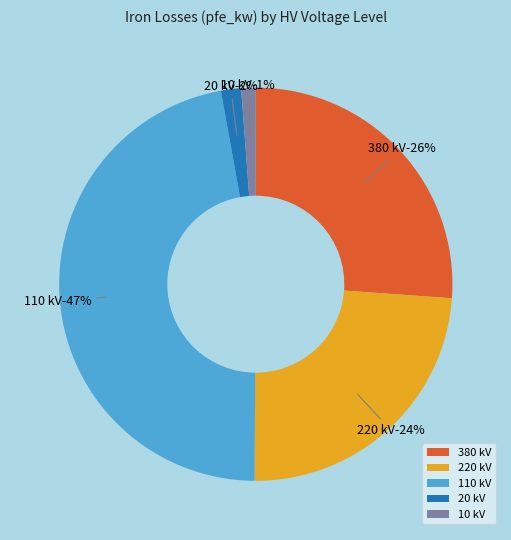

Do 110 and 10 together represent more than half of the pie?

No